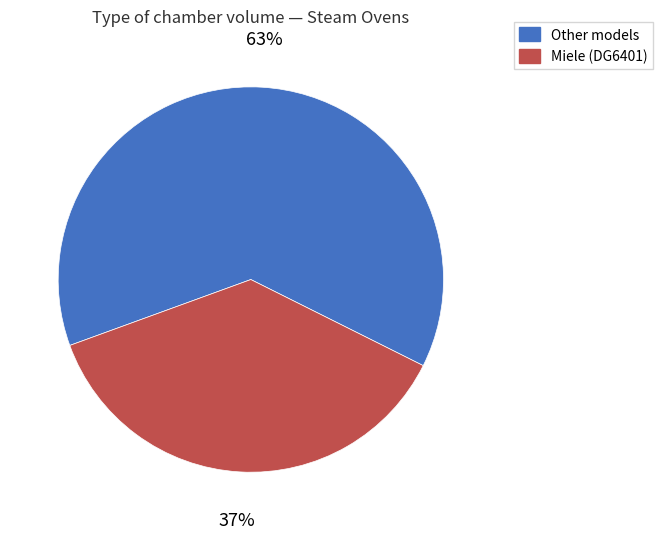

Does any single category account for the majority?

Yes